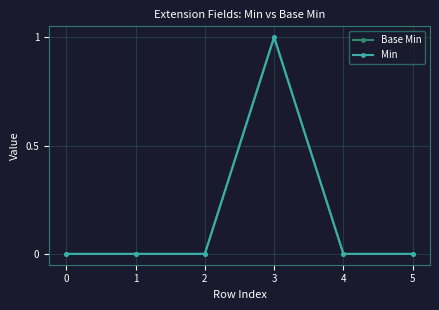

Which series changed the most between 2 and 5?

Base Min